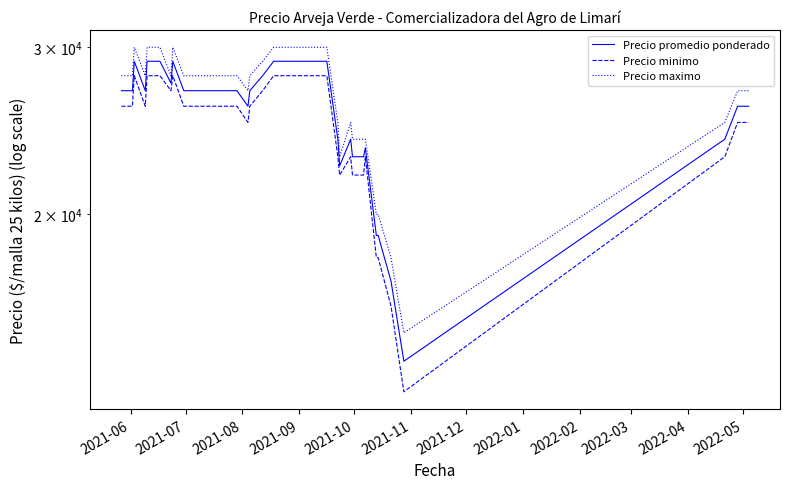

Reading left to right, what are all the values shown in this chart?

Precio promedio ponderado: 27000	27000	29000	27000	29000	29000	29000	27500	29000	27000	27000	27000	27000	27000	27000	27000	27000	27000	26000	27000	28000	29000	29000	29000	29000	29000	29000	24000	22500	24000	23000	23000	23500	19000	19000	17000	14000	24000	26000	26000
Precio minimo: 26000	26000	28000	26000	28000	28000	28000	27000	28000	26000	26000	26000	26000	26000	26000	26000	26000	26000	25000	26000	27000	28000	28000	28000	28000	28000	28000	23000	22000	23000	22000	22000	23000	18000	18000	16000	13000	23000	25000	25000
Precio maximo: 28000	28000	30000	28000	30000	30000	30000	28000	30000	28000	28000	28000	28000	28000	28000	28000	28000	28000	27000	28000	29000	30000	30000	30000	30000	30000	30000	25000	23000	25000	24000	24000	24000	20000	20000	18000	15000	25000	27000	27000